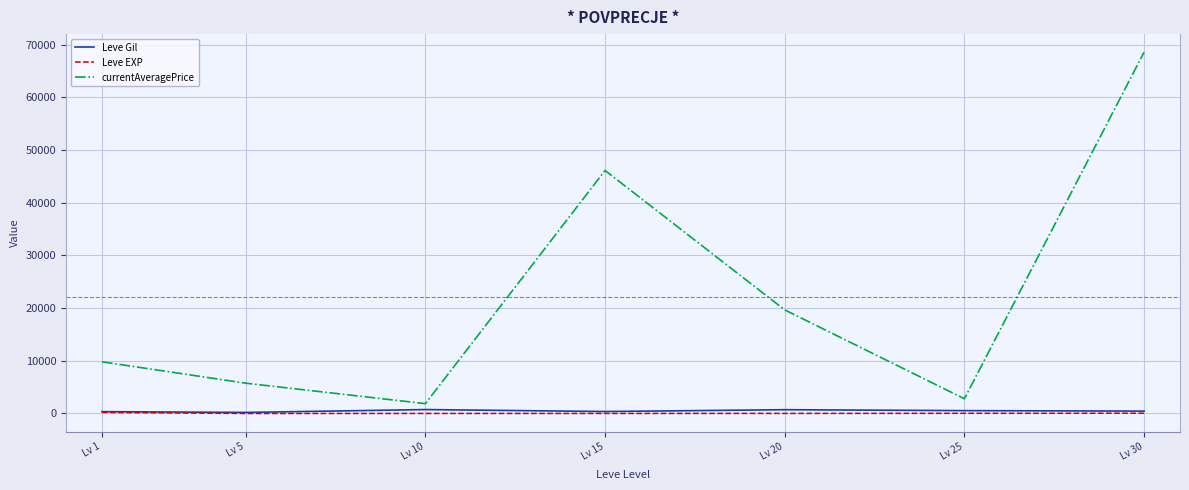

True or false: Leve EXP has a value of 9.5 at Lv 10.

True